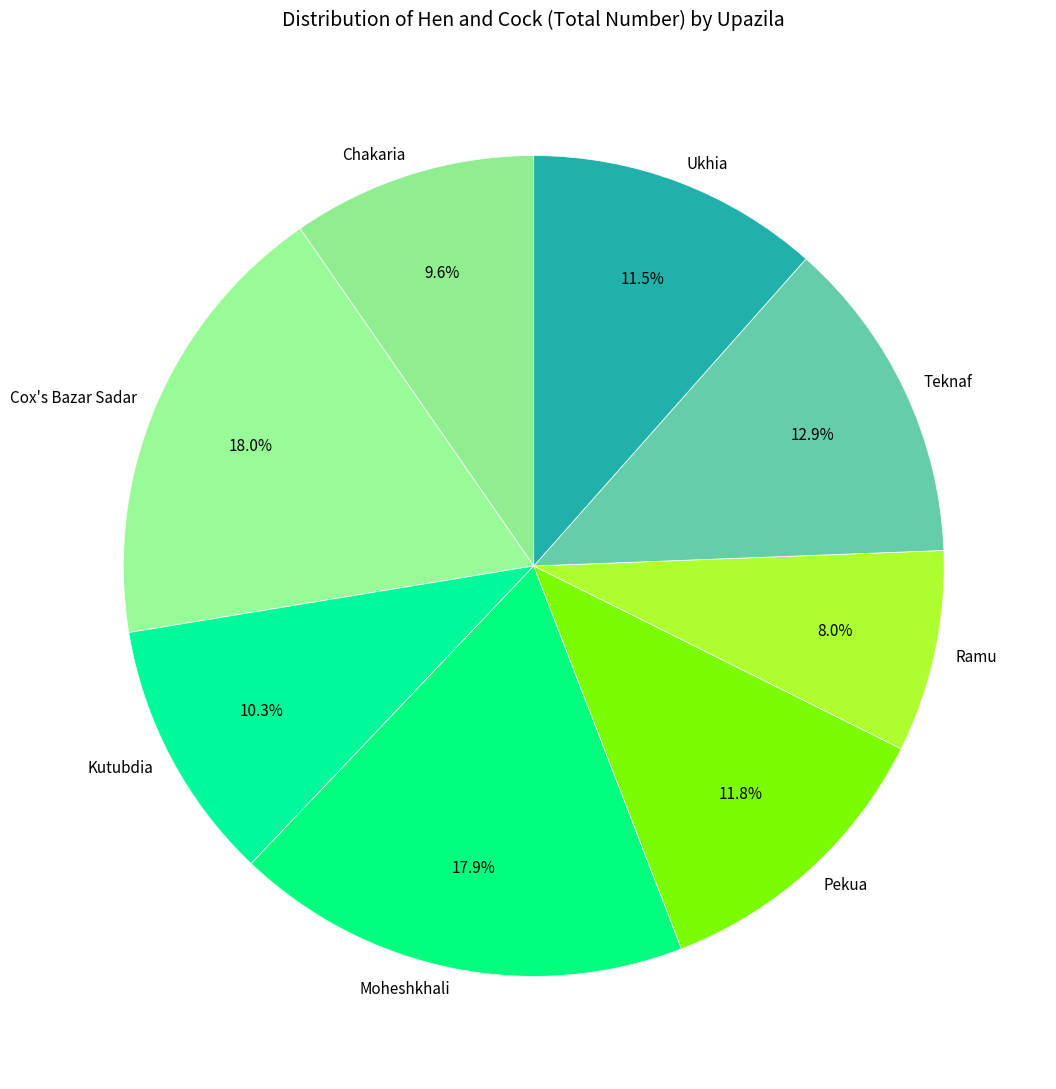

Which has a higher value, Moheshkhali or Ramu?

Moheshkhali